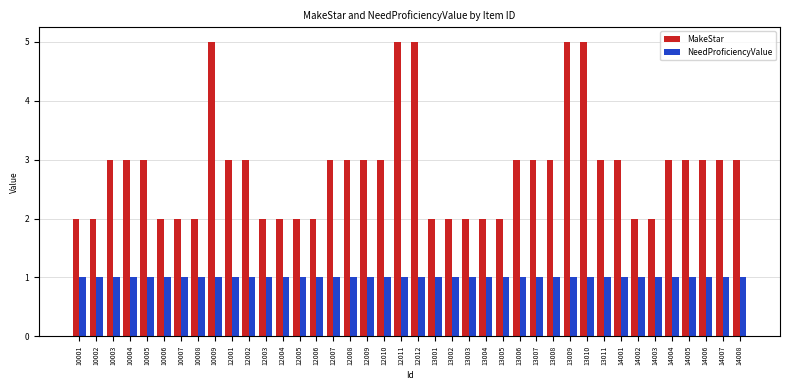

List the series in order of their overall mean, lowest first.

NeedProficiencyValue, MakeStar